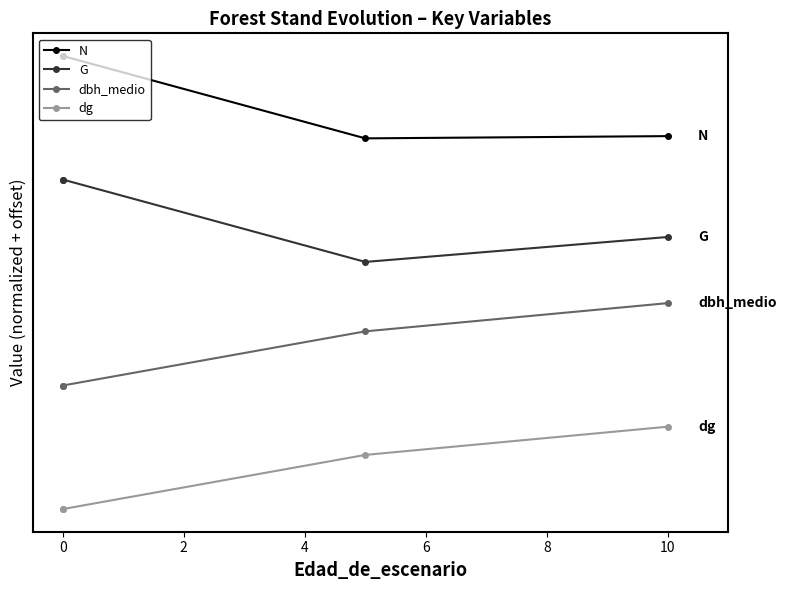

Which series has the largest total across all categories?

N